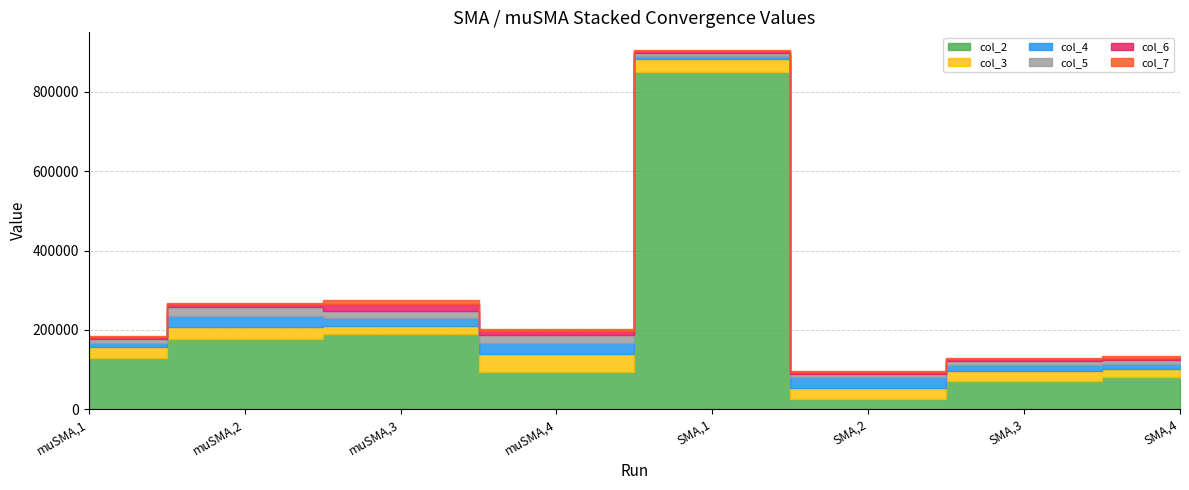

True or false: col_4 has a value of 10759.2 at muSMA,1.

True